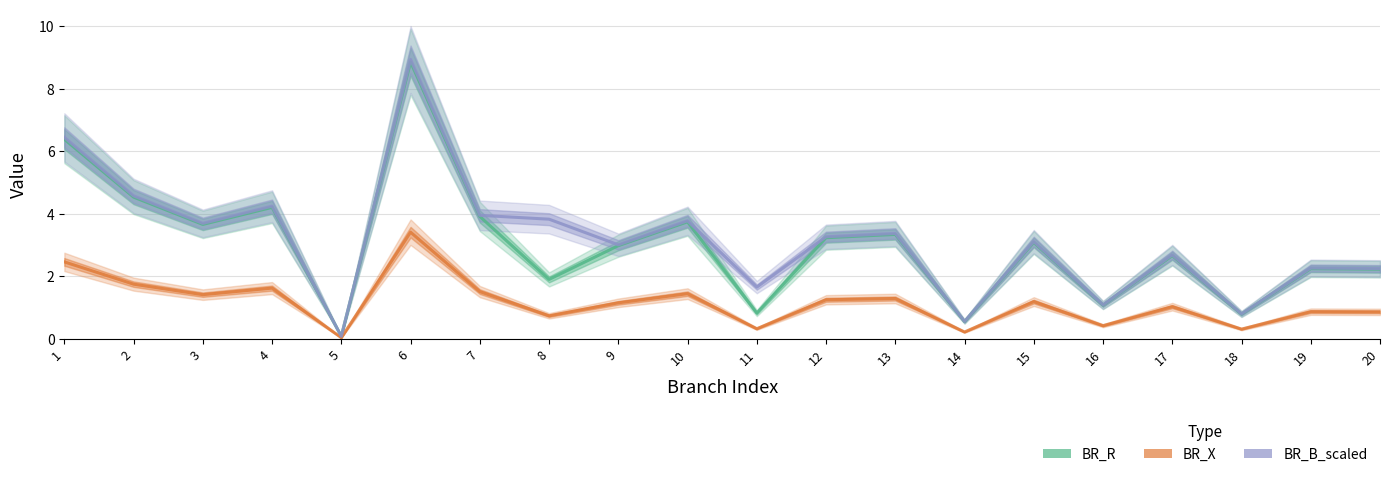

List the labels in order of BR_X value, smallest first.

5, 14, 18, 11, 16, 8, 20, 19, 17, 9, 15, 12, 13, 3, 10, 7, 4, 2, 1, 6